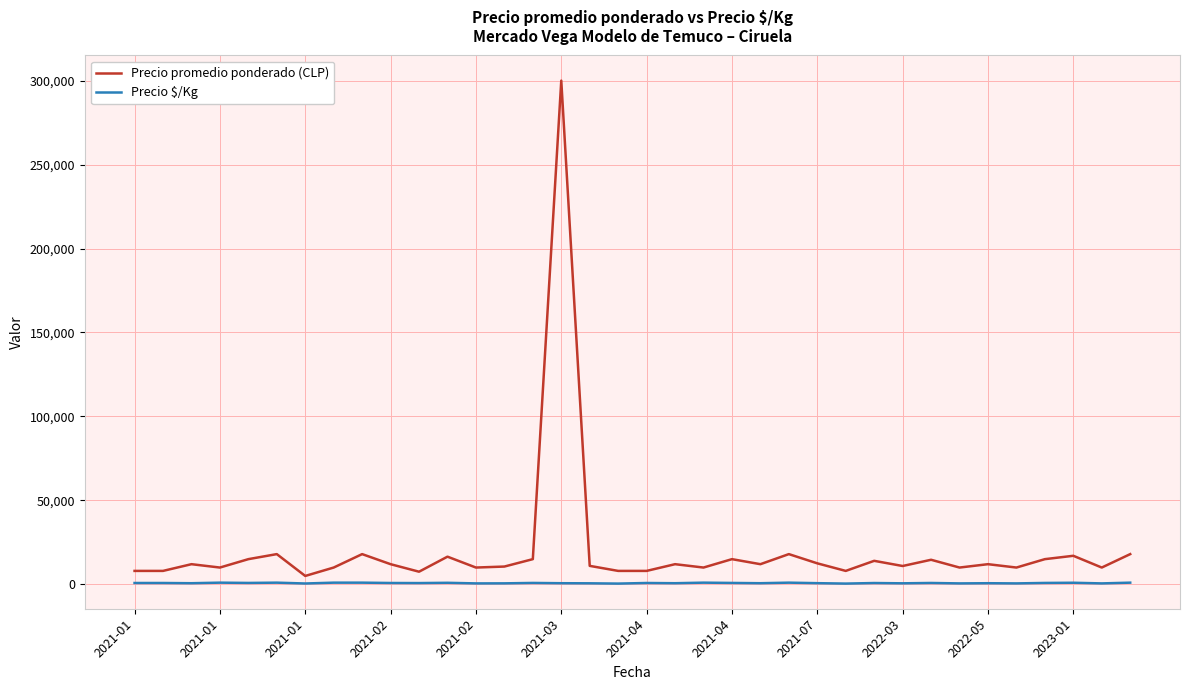

Which series has the widest spread of values?

Precio promedio ponderado (CLP)